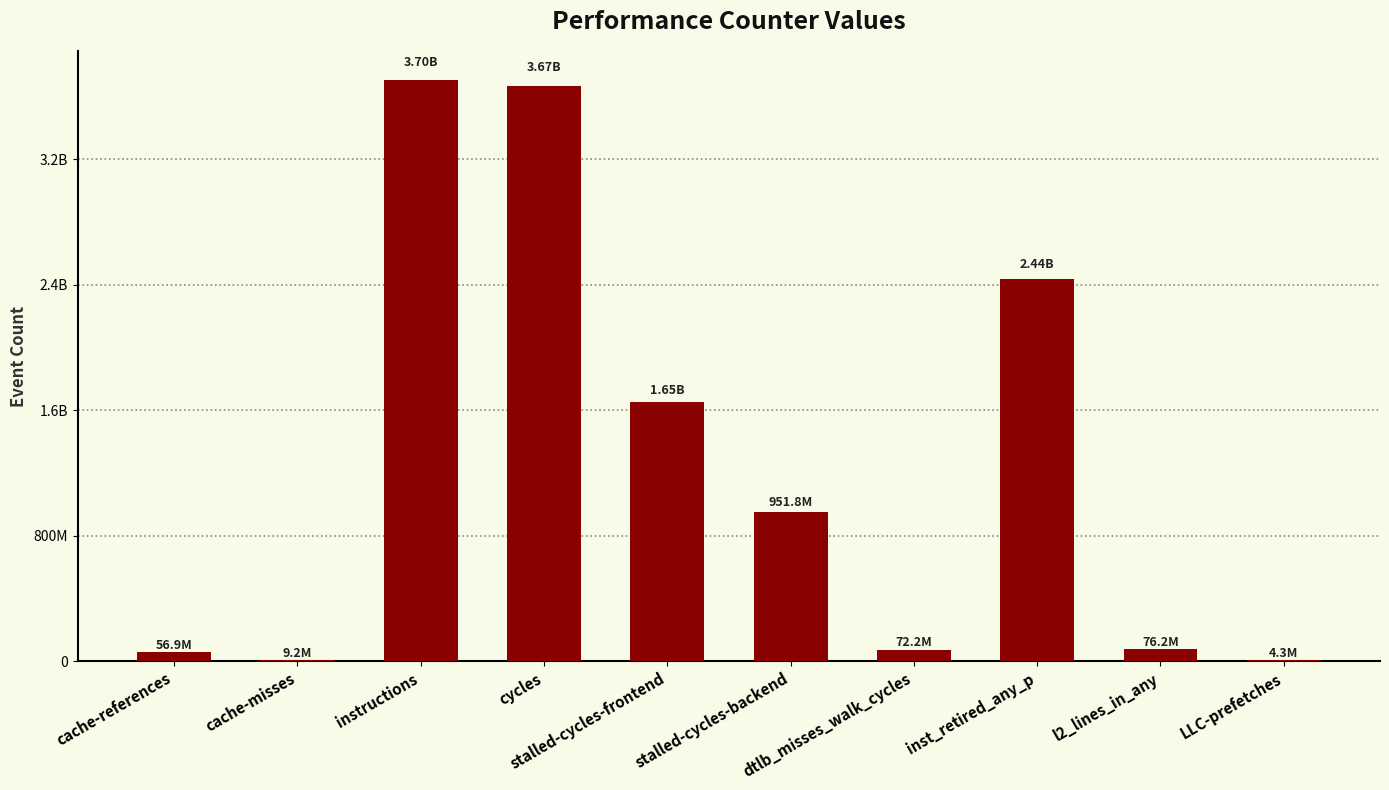

What is the difference between the second highest and minimum values?

3663975063